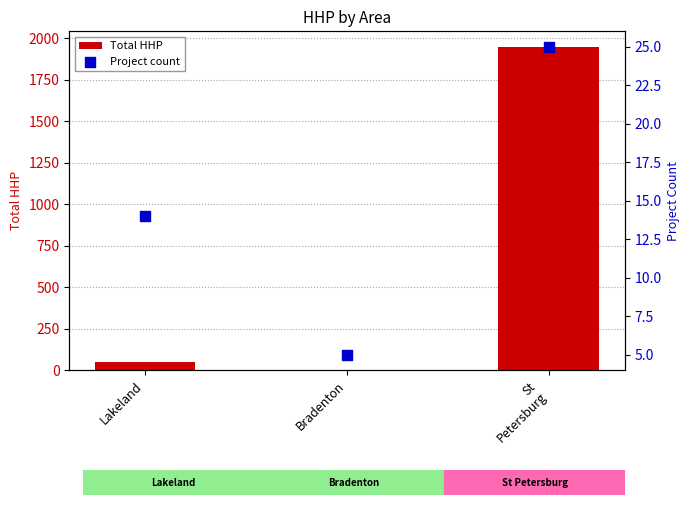

Which series has the largest Y range (max minus min)?

Total HHP